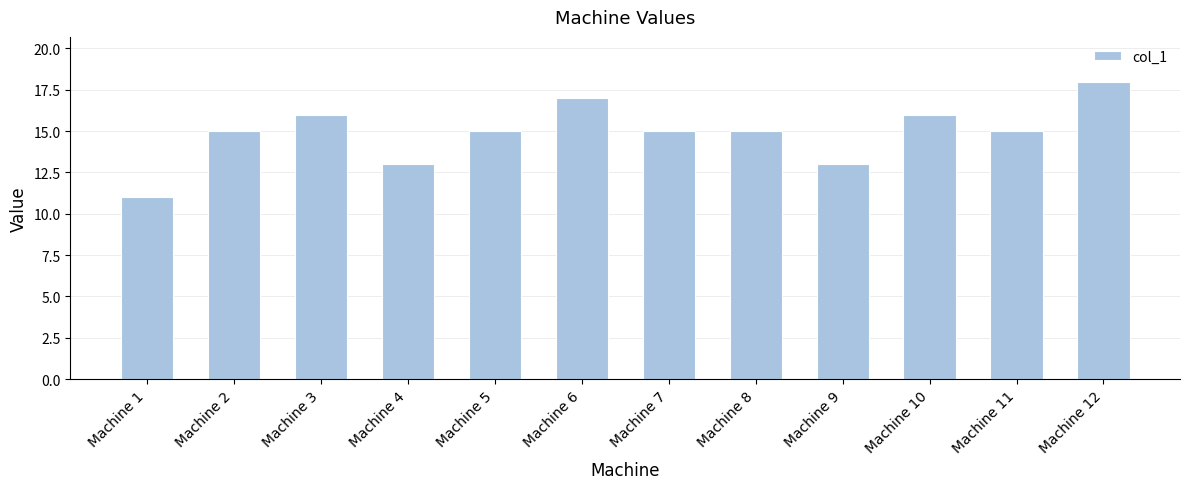

True or false: the data shows 23 at Machine 7.

False